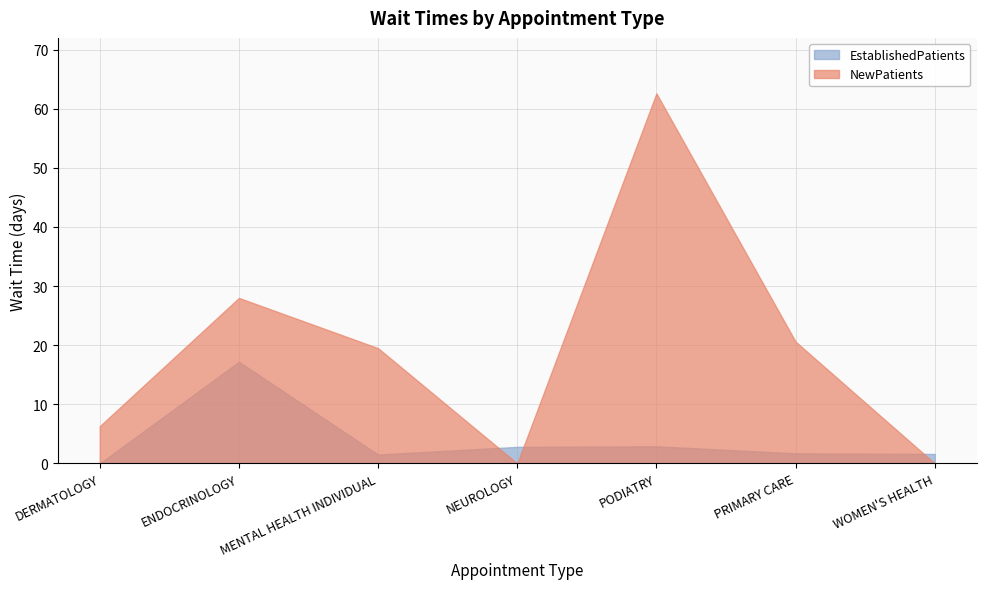

True or false: EstablishedPatients has a value of 0.9 at PODIATRY.

False